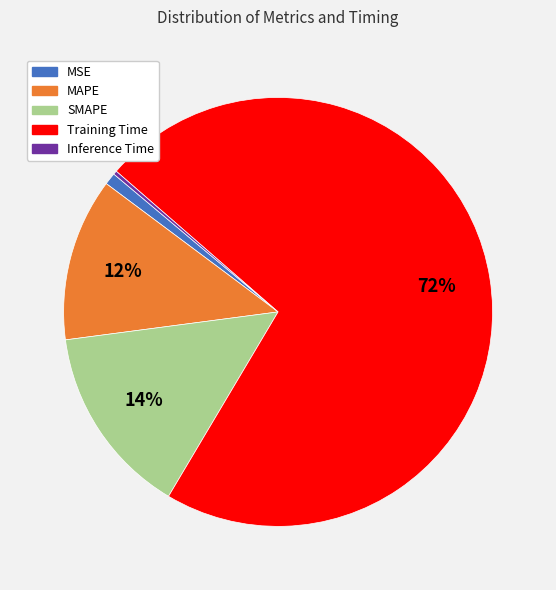

What percentage is the SMAPE slice, to the nearest percent?

14%